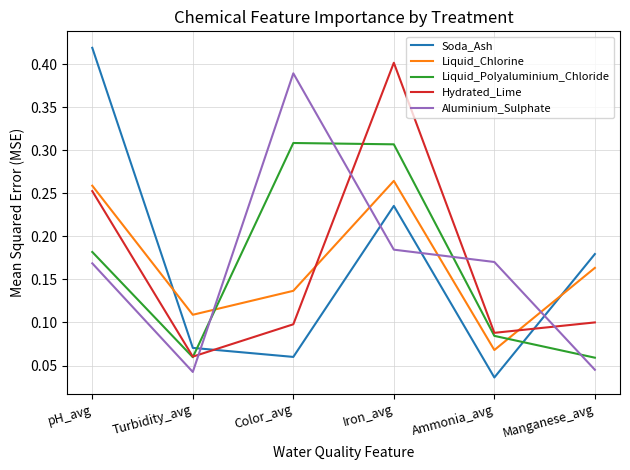

The value of Liquid_Chlorine at Color_avg is 0.1. True or false?

True